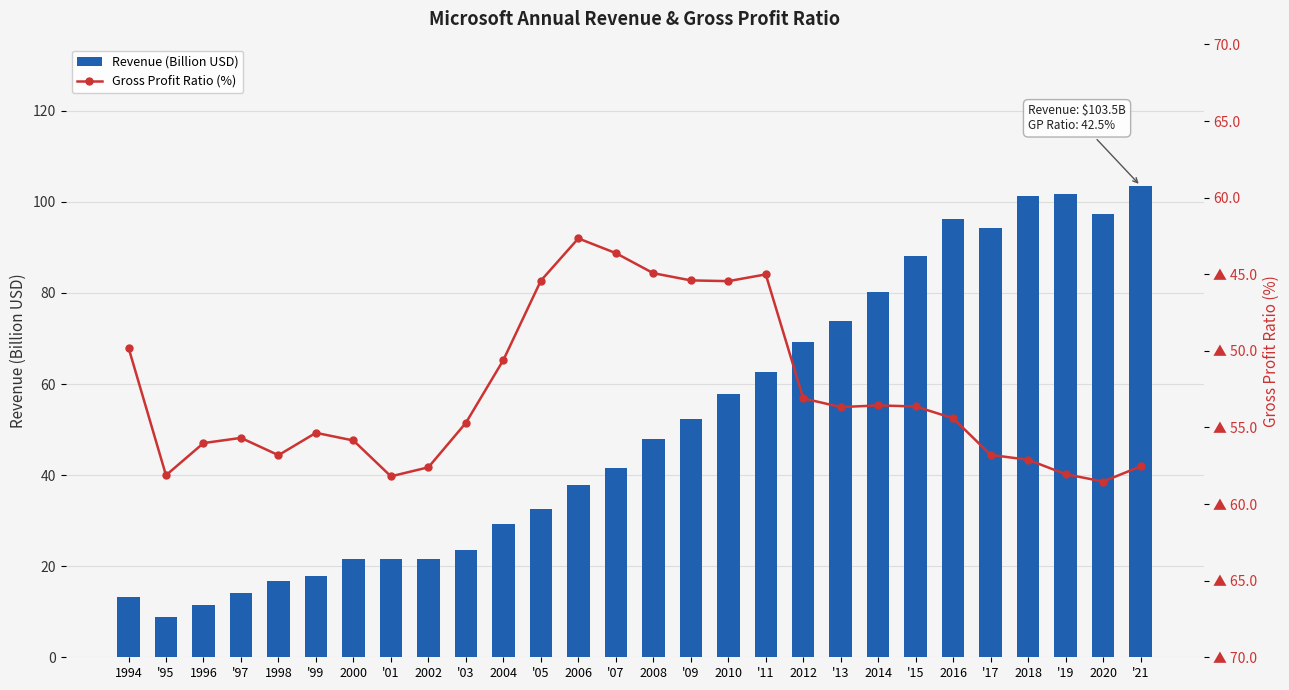

How many groups of bars are there?

28